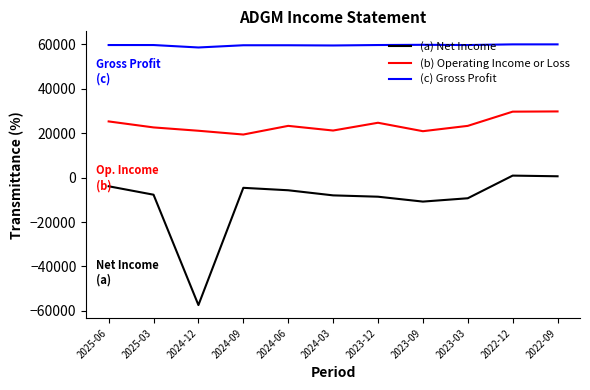

Which label corresponds to the smallest value in the chart?

2024-12